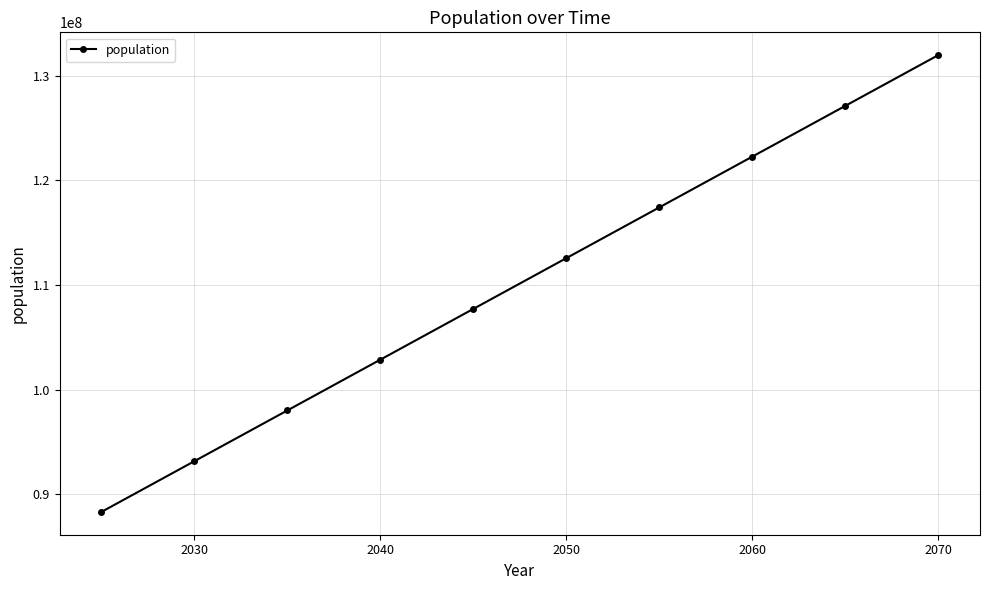

What is the difference between the maximum and second lowest values?

38767111